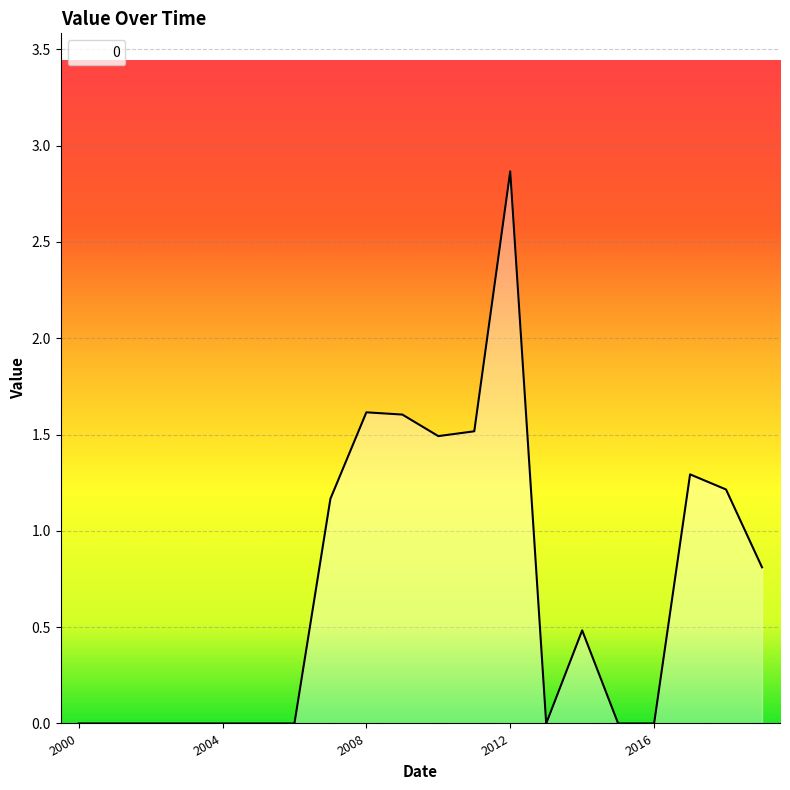

What is the difference between the maximum and minimum values?

2.9